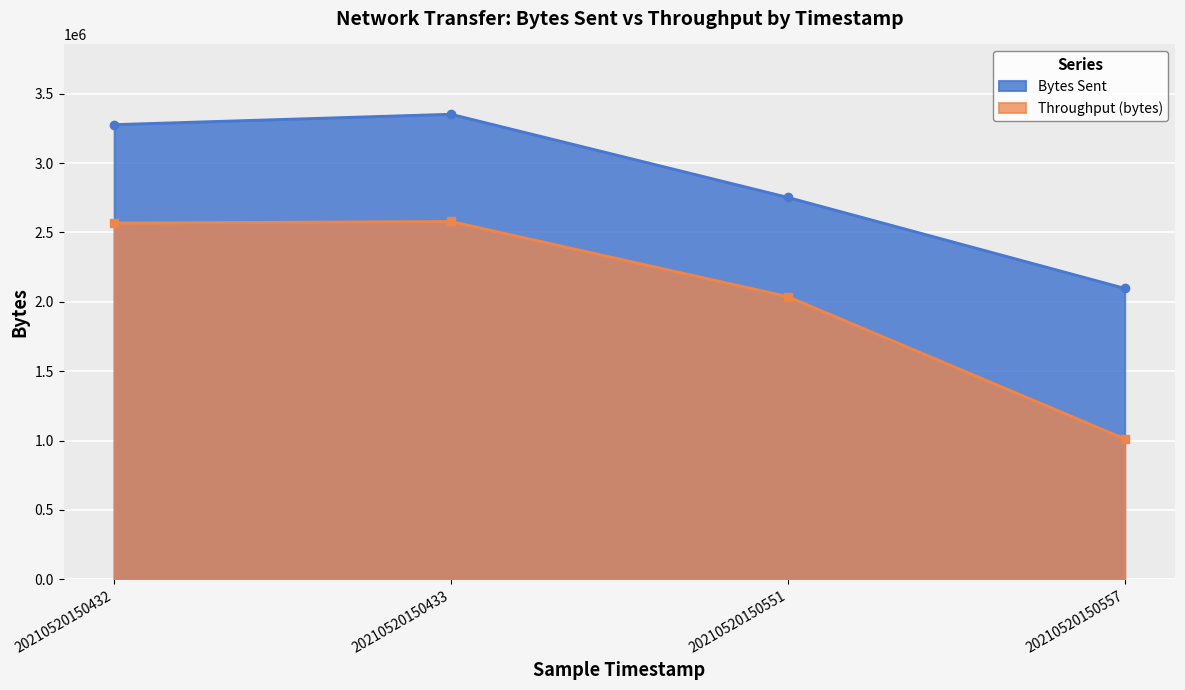

Which series has the largest range (max minus min)?

Throughput (bytes)